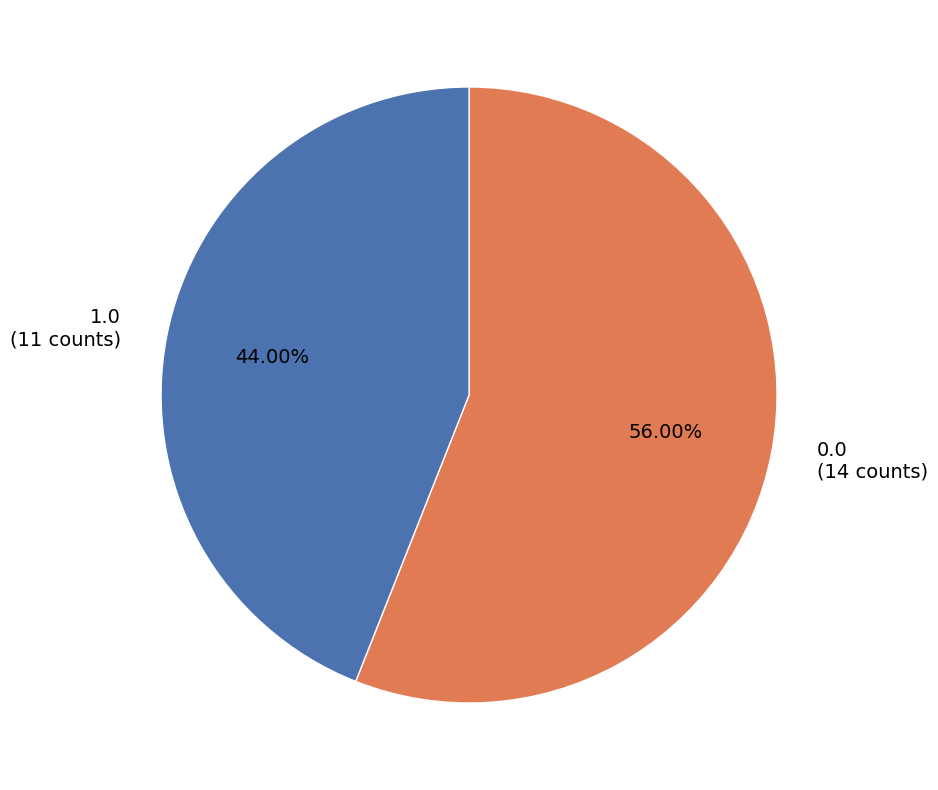

To the nearest percent, what is the difference between the largest and smallest slice percentages?

12%